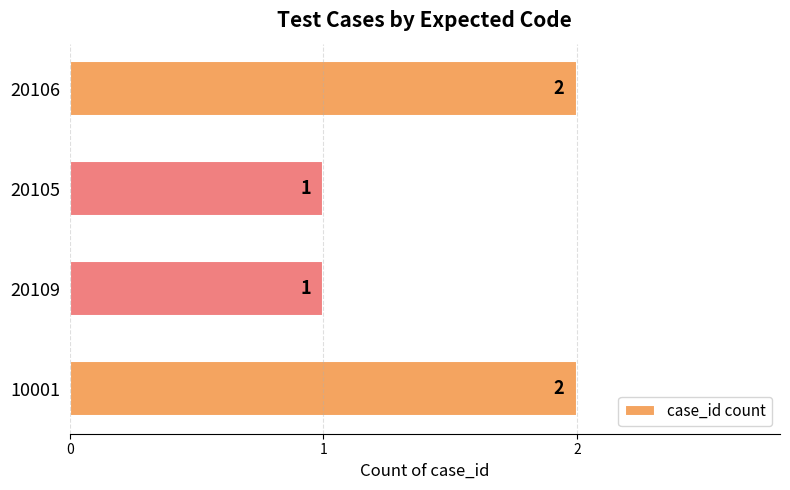

Reading bottom to top, list all the values displayed in this chart.

2	1	1	2